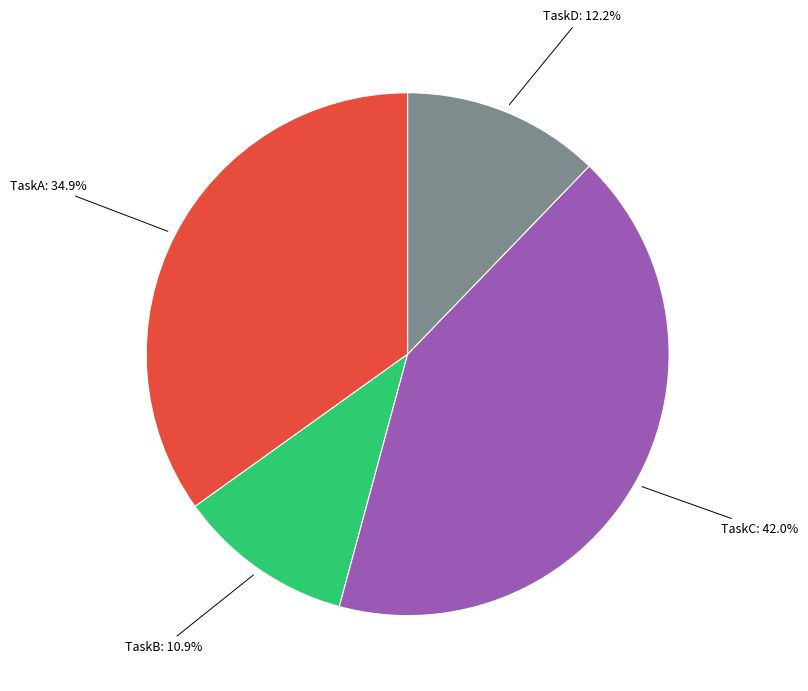

Does any single category account for the majority?

No